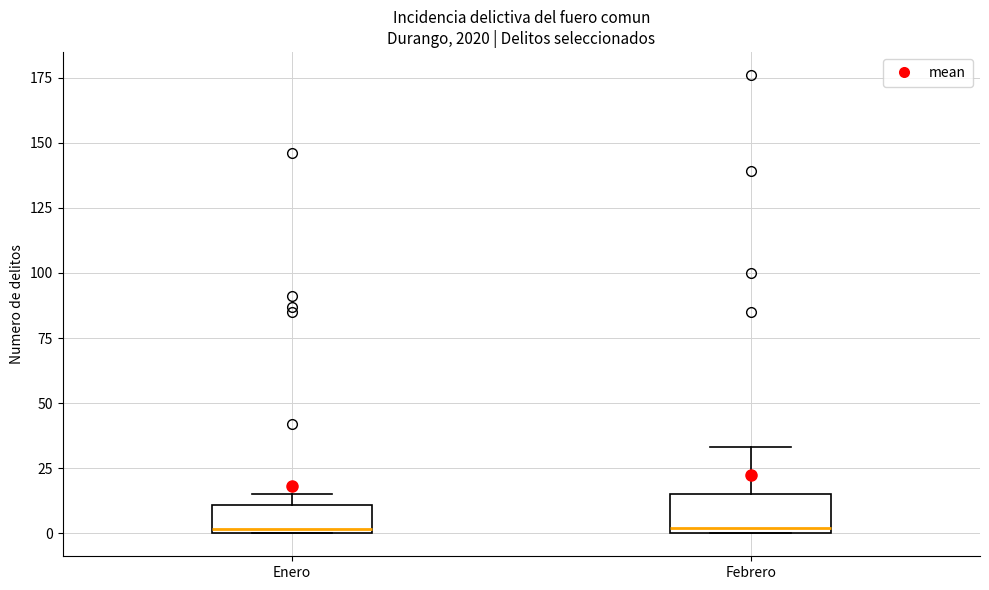

Where is the upper edge of the box for Febrero on the y-axis? The values are not printed on the chart, so give them approximately, as read against the axis.

15